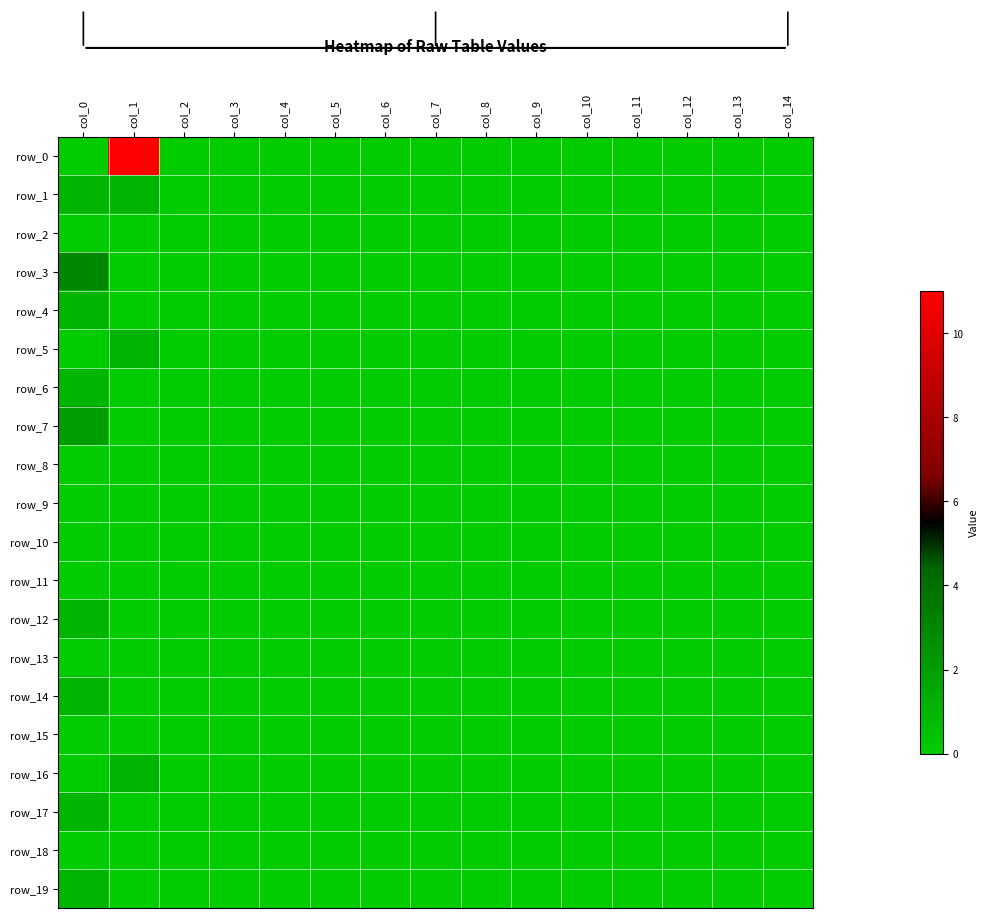

Rank the categories by row_9 value from highest to lowest.

col_0, col_1, col_2, col_3, col_4, col_5, col_6, col_7, col_8, col_9, col_10, col_11, col_12, col_13, col_14